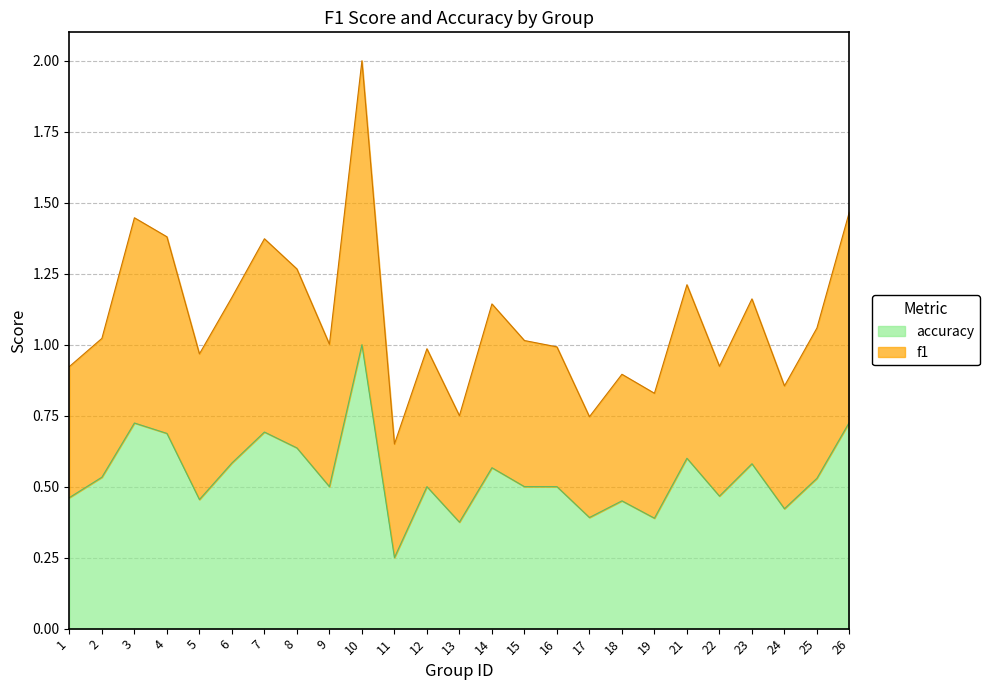

What are all the series names shown in the legend?

accuracy, f1